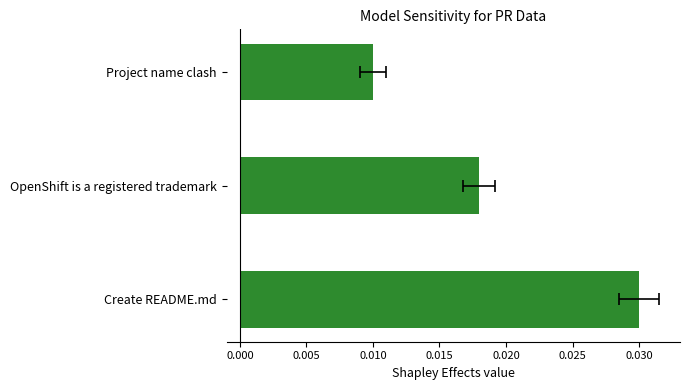

True or false: the data shows 0.0 at 0.005.

True